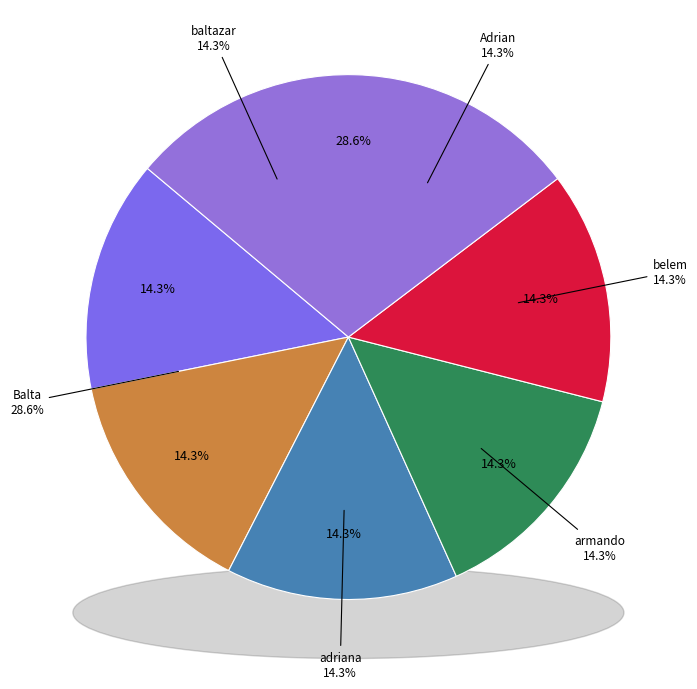

What is the largest slice in the pie chart?

Balta